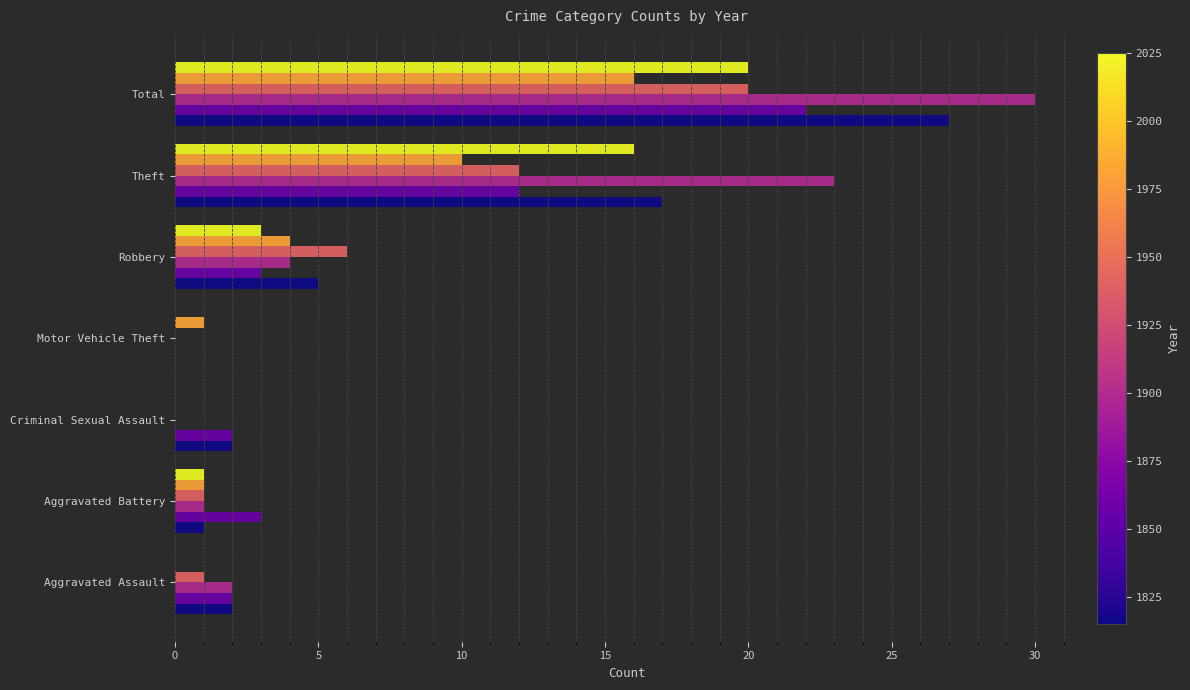

What is the total value across all series at Robbery?

25